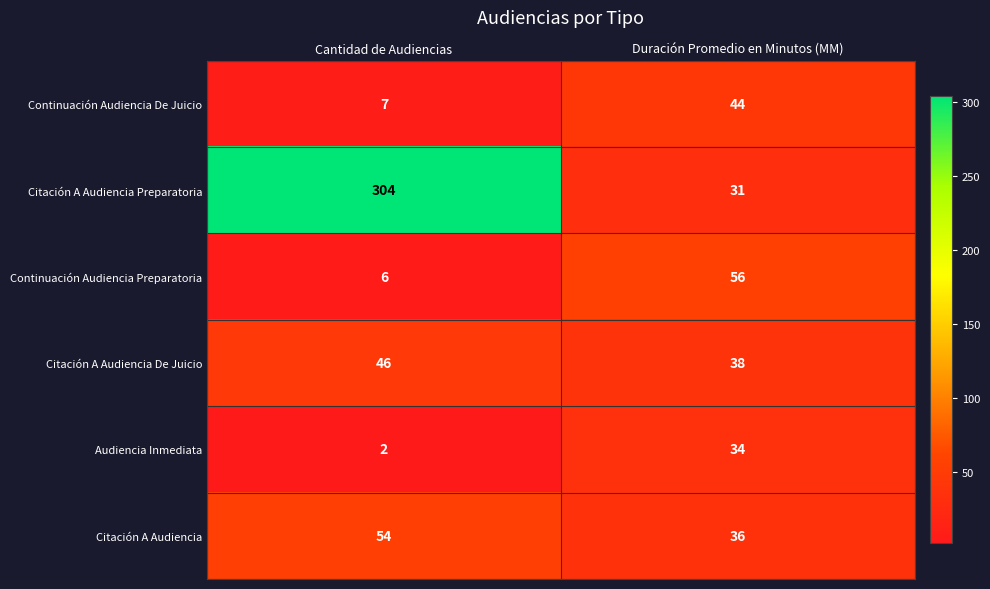

Reading left to right, transcribe all the data shown in this chart.

Continuación Audiencia De Juicio: 7	44
Citación A Audiencia Preparatoria: 304	31
Continuación Audiencia Preparatoria: 6	56
Citación A Audiencia De Juicio: 46	38
Audiencia Inmediata: 2	34
Citación A Audiencia: 54	36